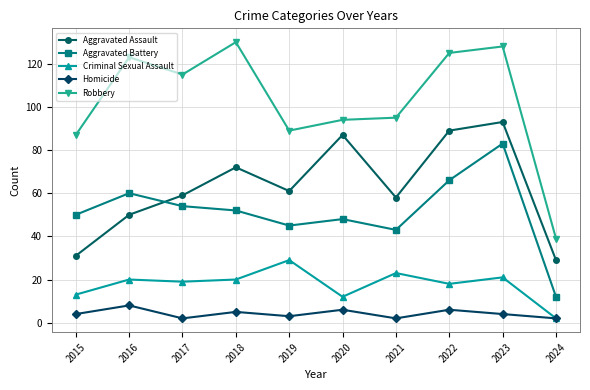

Which series has the widest spread of values?

Robbery